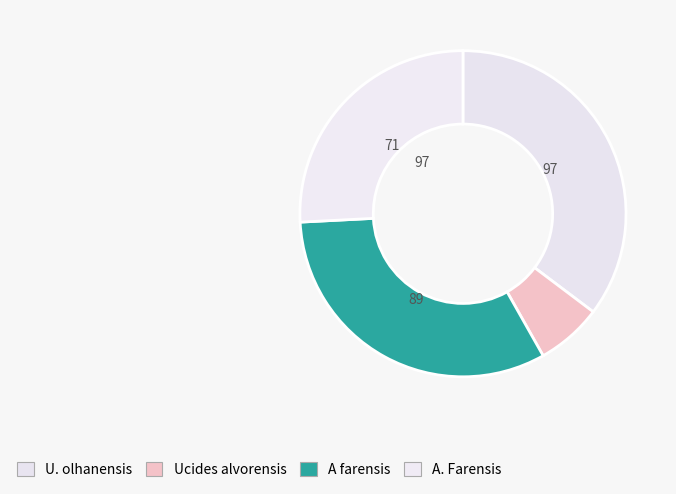

Count the number of slices in the pie.

4